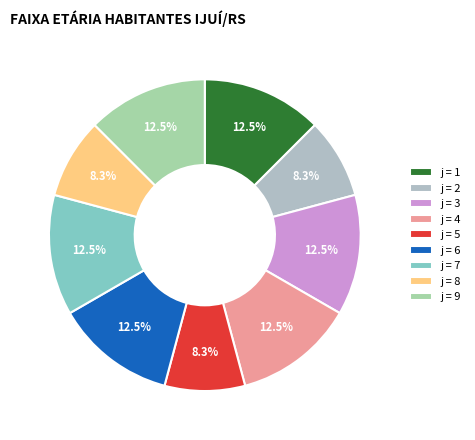

Rank the categories by value from lowest to highest.

2, 5, 8, 1, 3, 4, 6, 7, 9